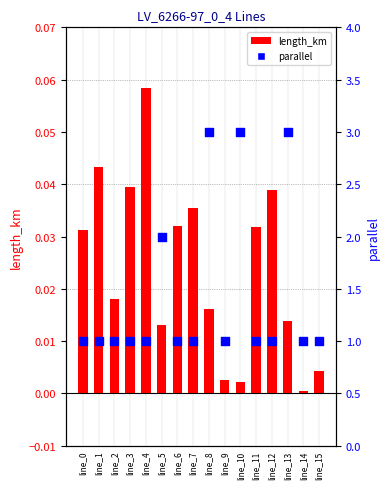

At which category is the sum across all series the highest?

line_8